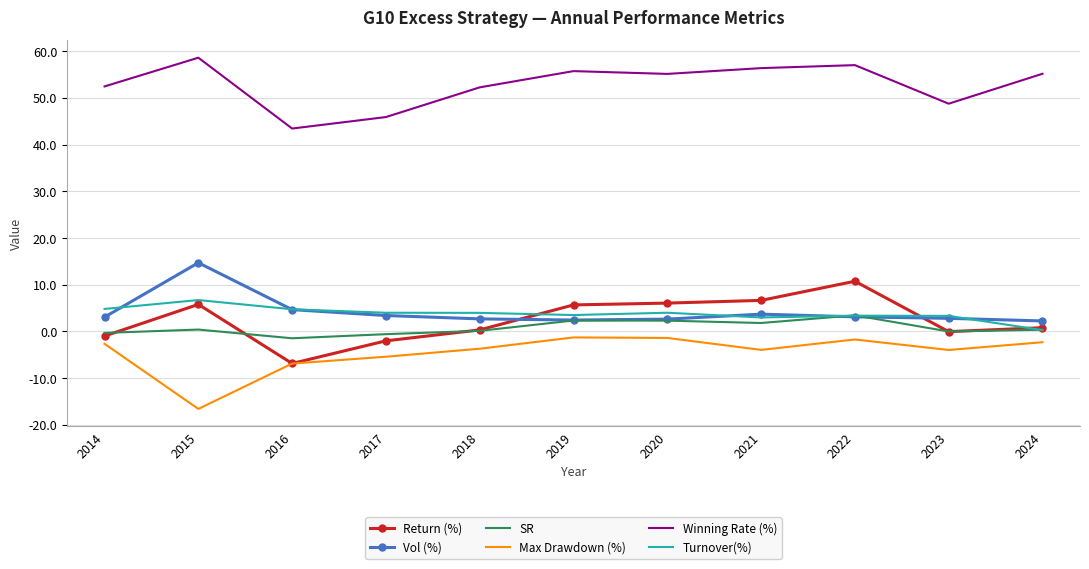

Which series has the widest spread of values?

Return (%)